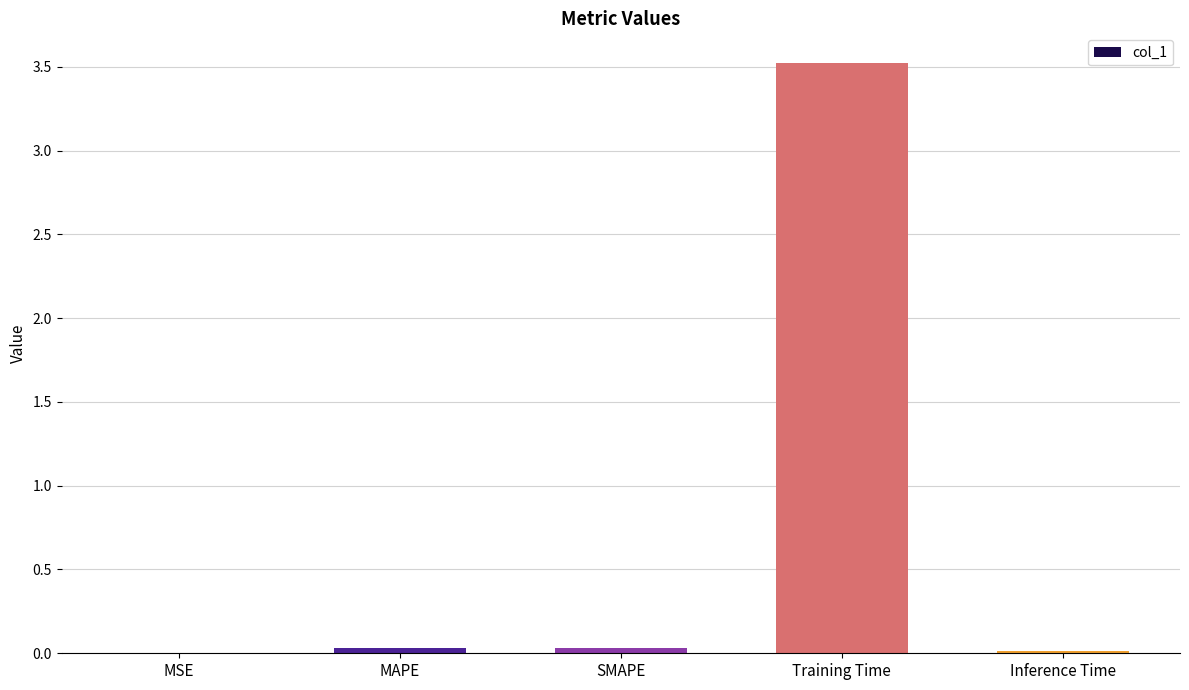

The value at Inference Time is 0.0. True or false?

True